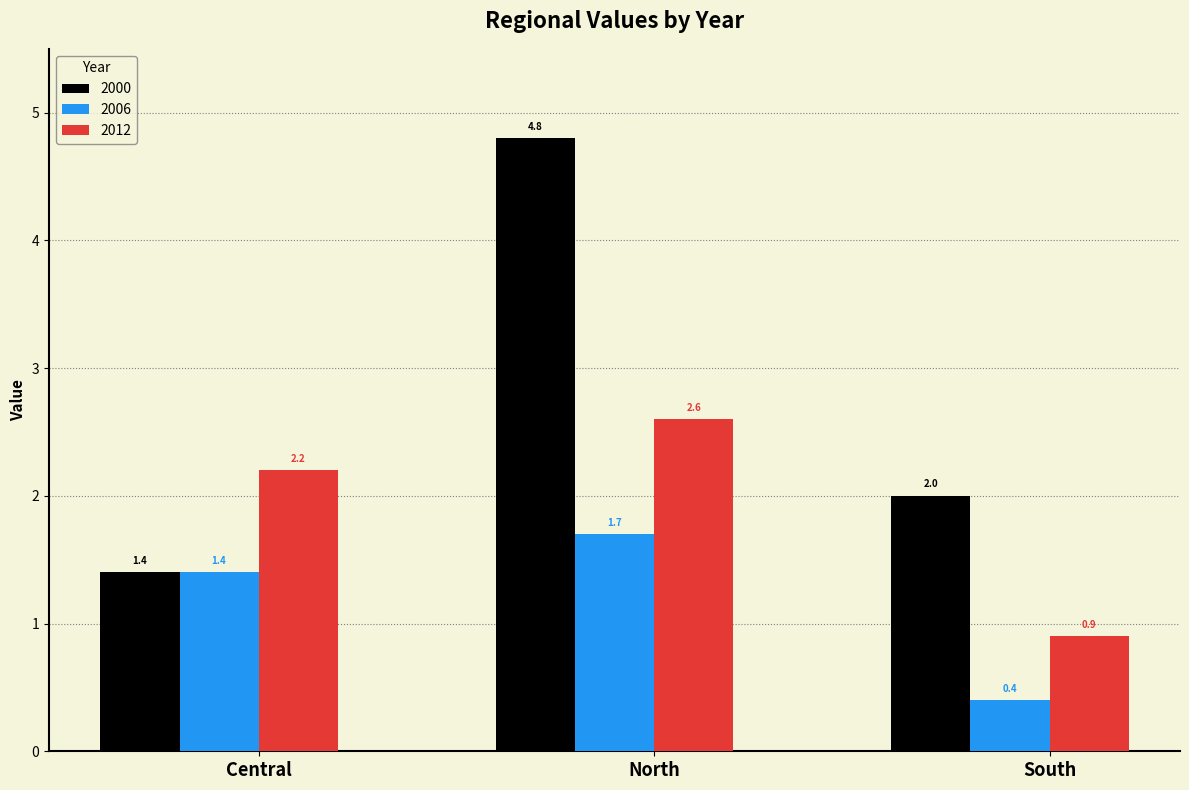

What is the minimum value shown in the chart?

0.4